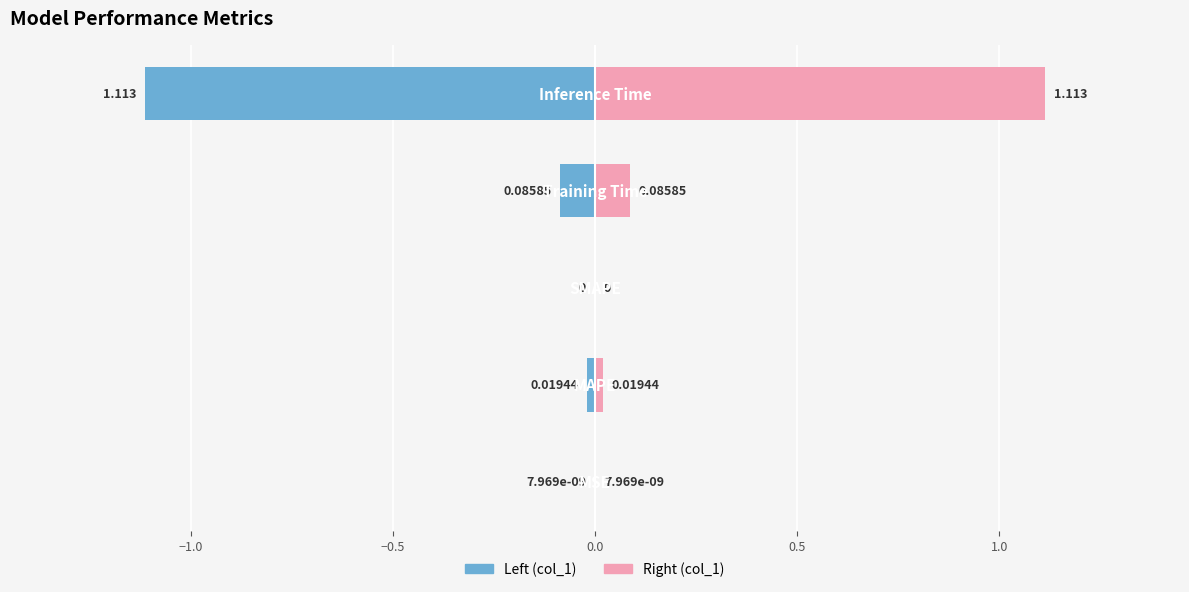

Rank the series by their average value, from highest to lowest.

col_1 (right), col_1 (left)